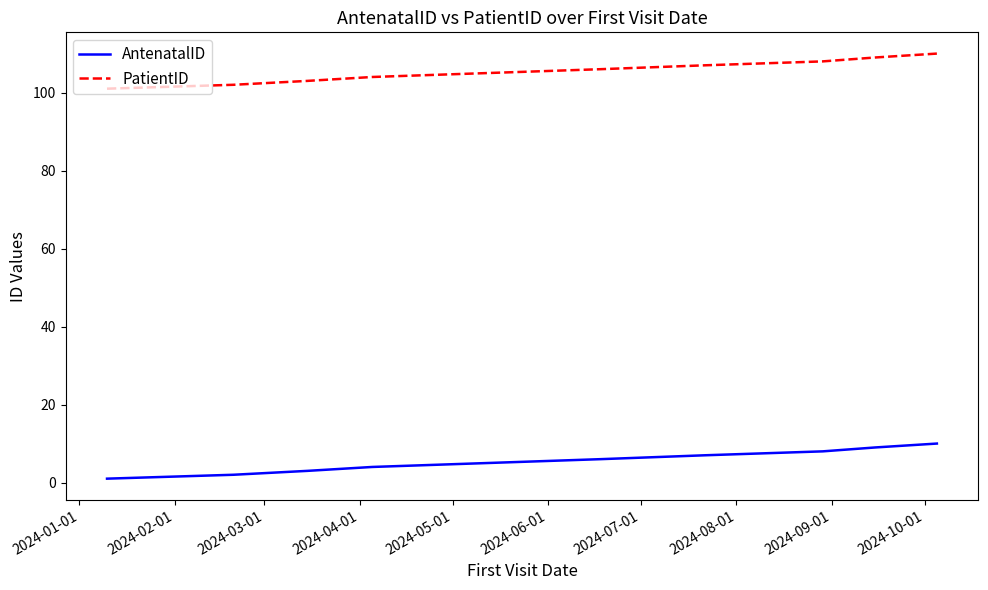

Does the chart display data point markers on the line(s)?

No